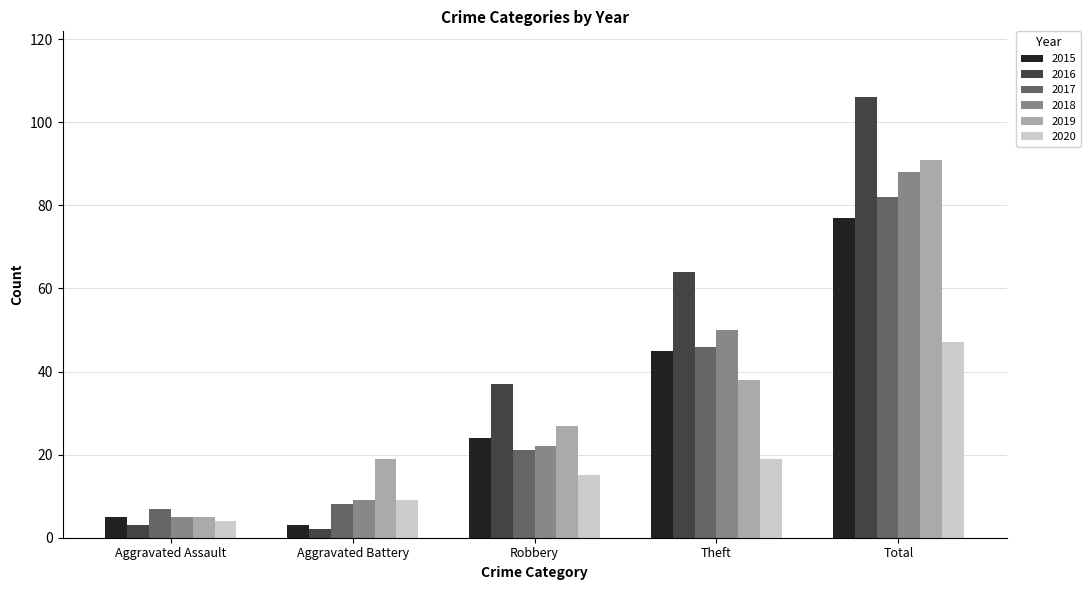

What is the total value across all series at Aggravated Battery?

50